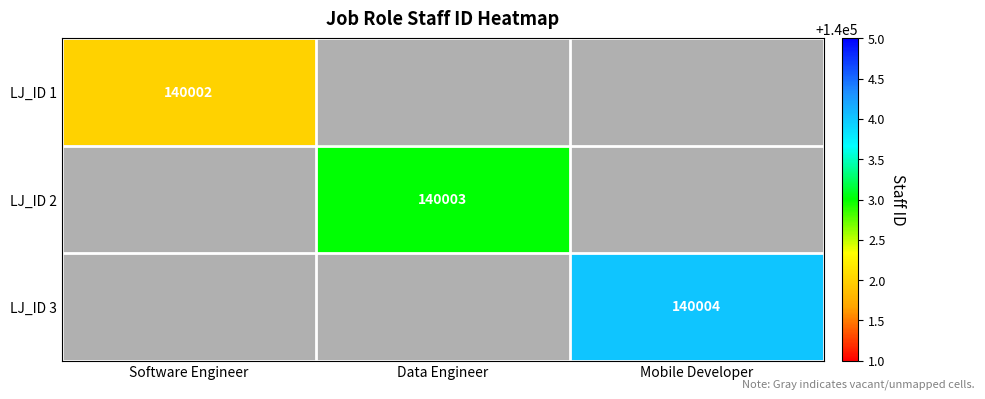

At how many categories does at least one series exceed 140003?

1